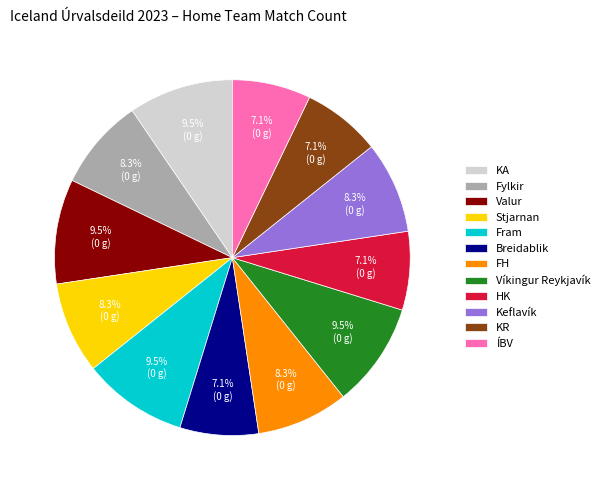

Is Keflavík the majority of the pie?

No